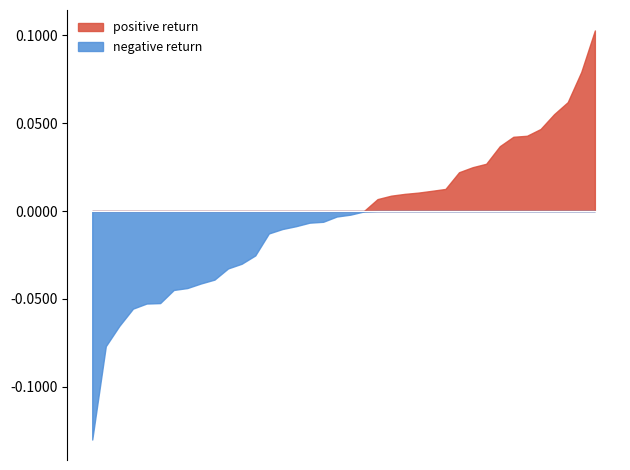

Which series has the largest total across all categories?

positive return